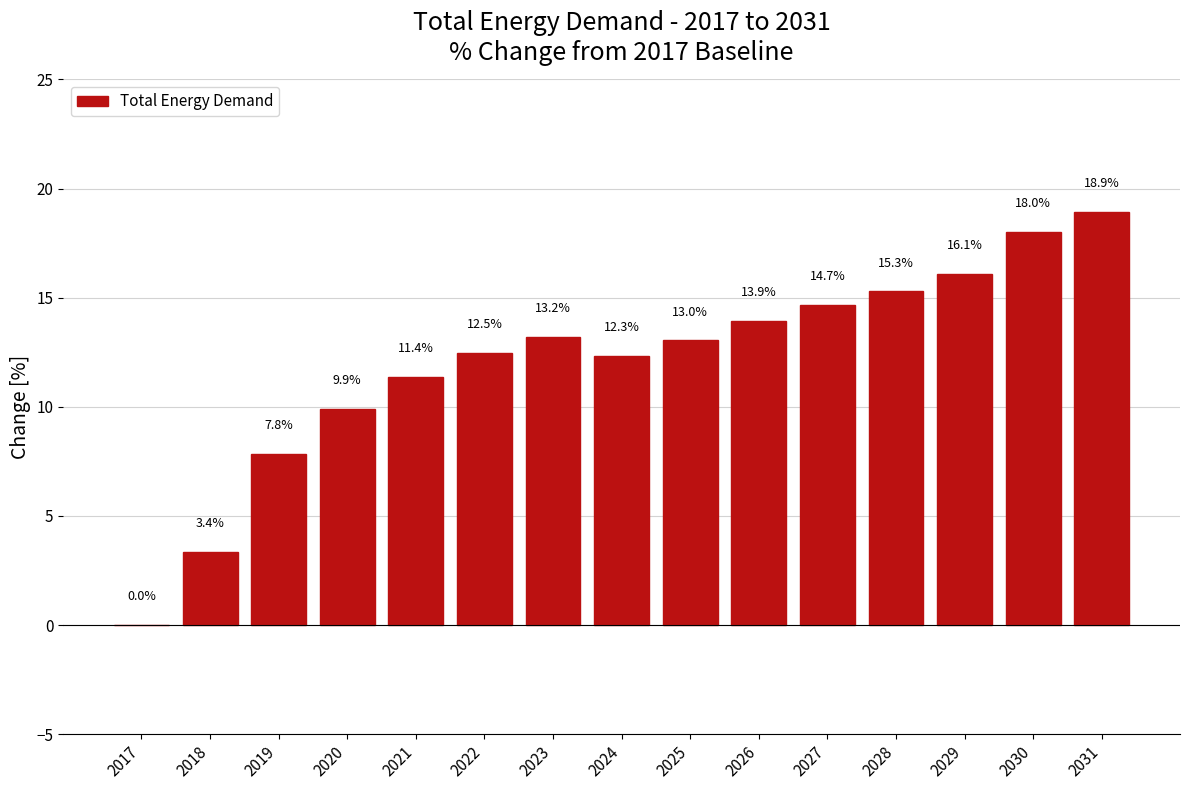

How many values are above zero?

14